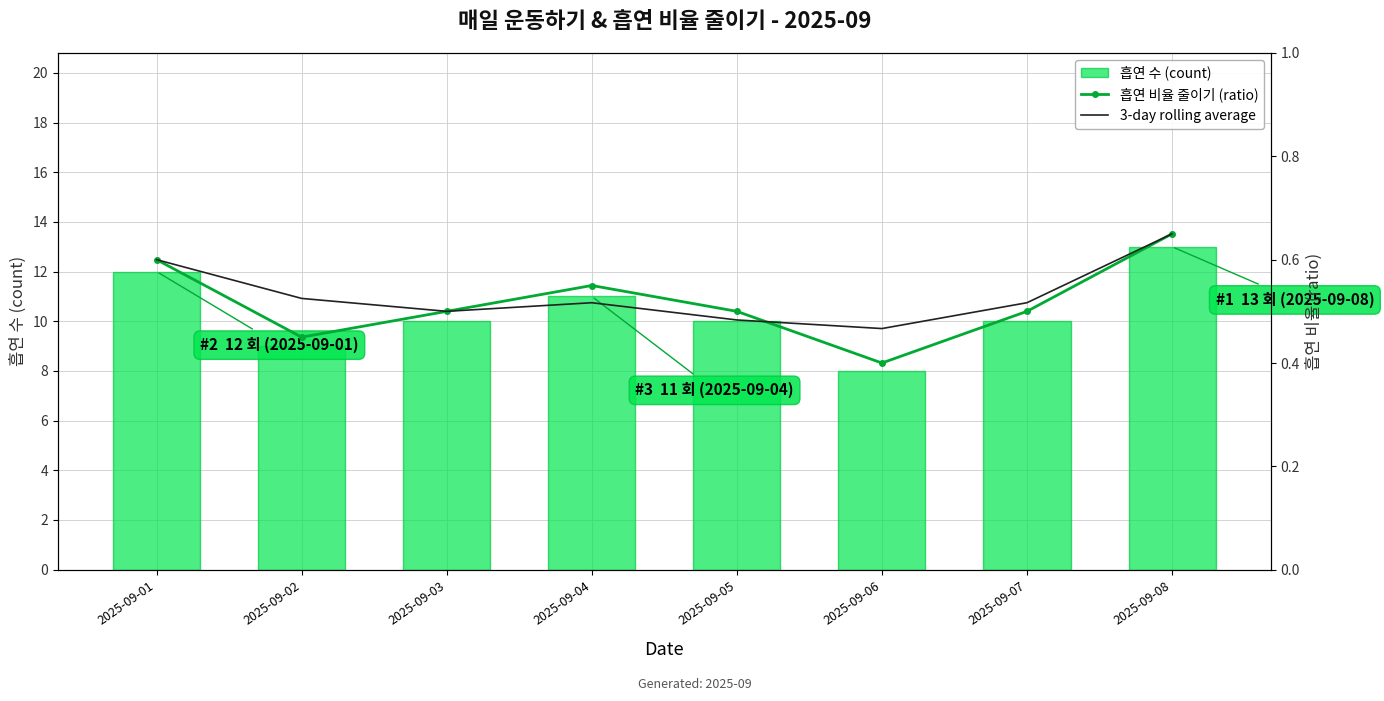

What is the difference between the second highest and second lowest values in the 3-day rolling average series?

0.1